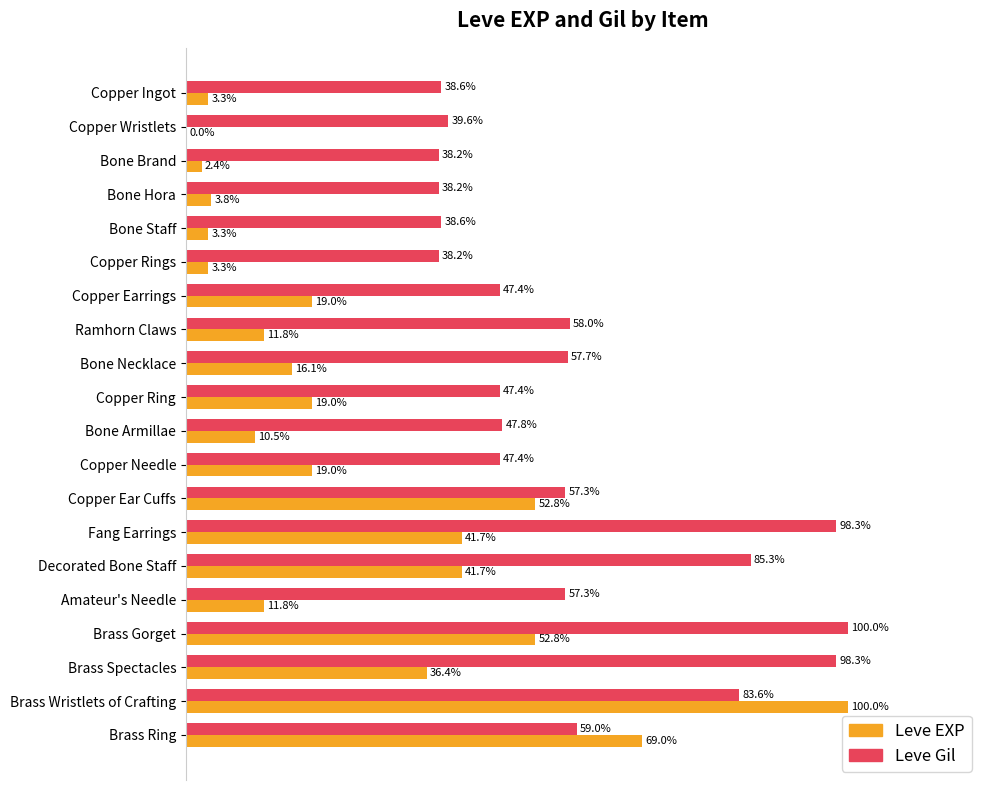

At which label is Leve Gil closest to 69?

Brass Ring